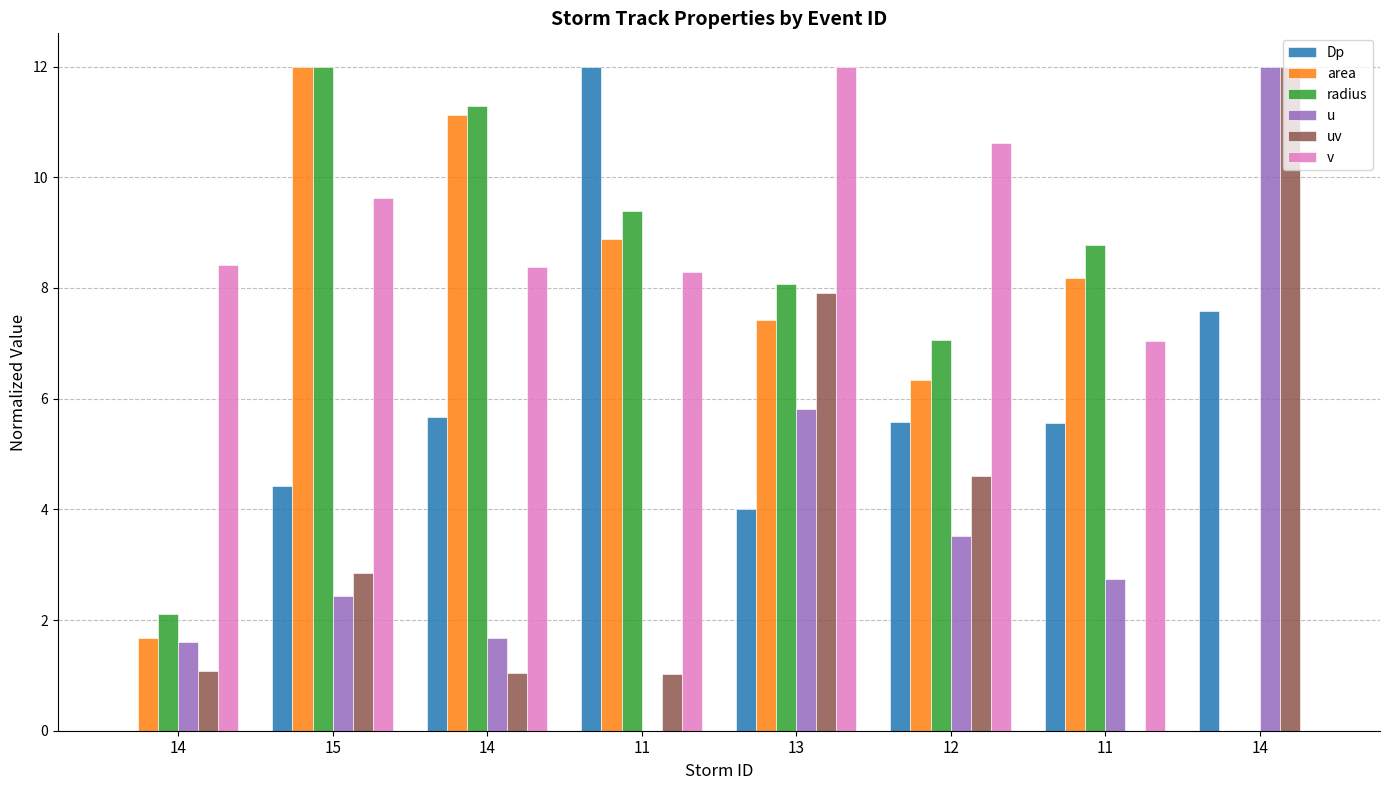

The value of radius at 13 is 8.1. True or false?

True